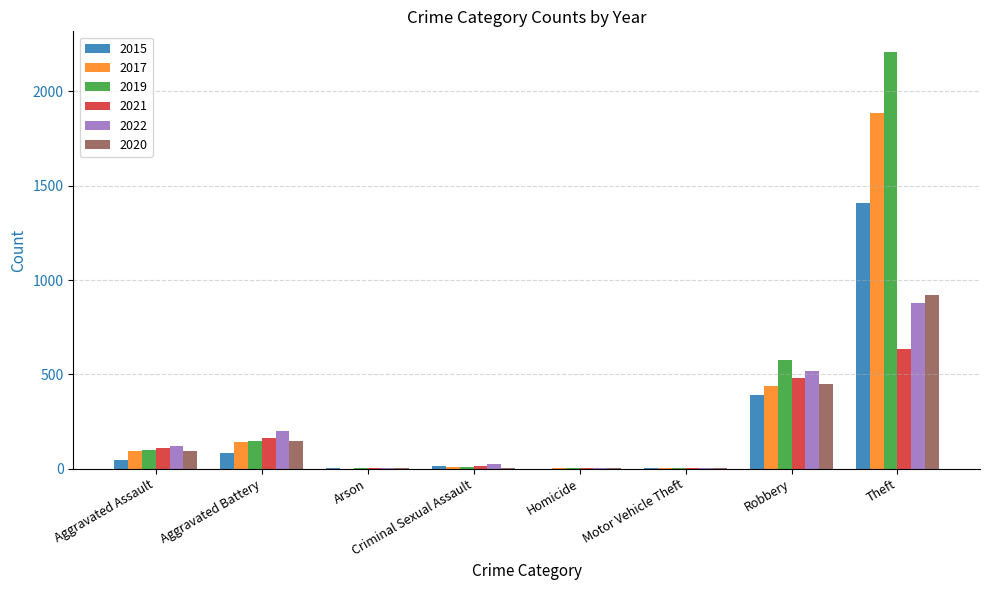

How many groups of bars are there?

8